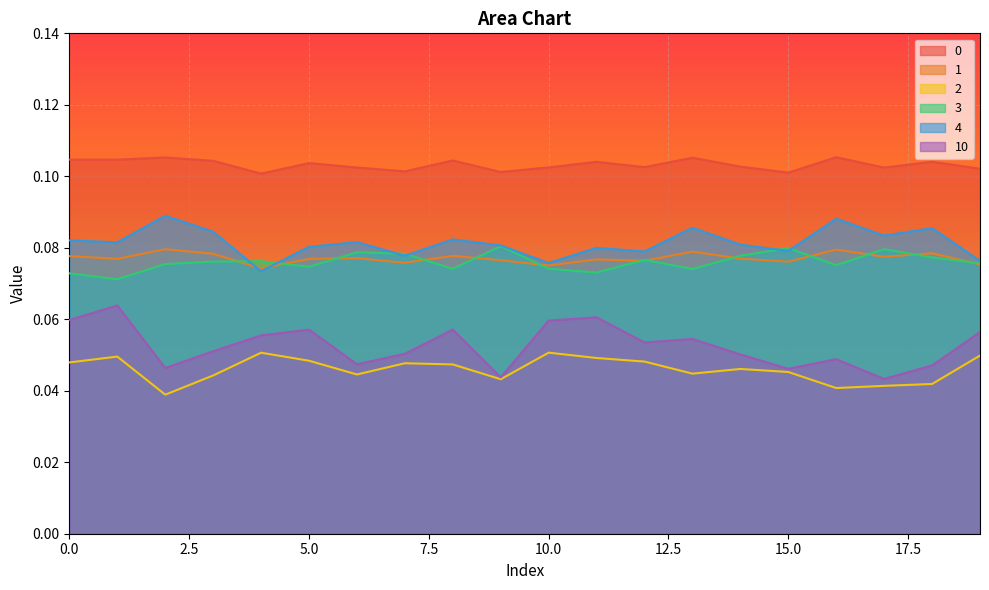

At how many categories does at least one series exceed 0?

20